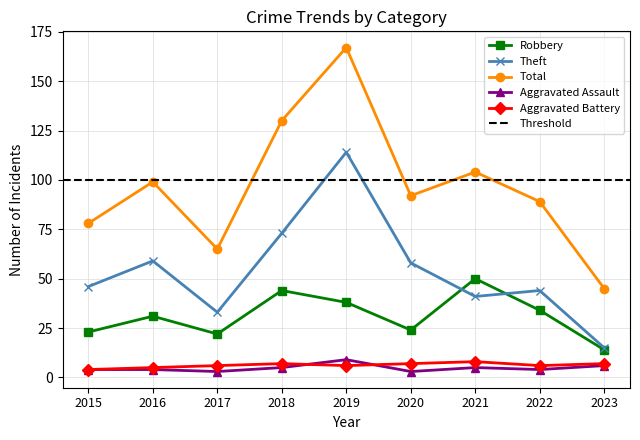

Reading left to right, transcribe all the data shown in this chart.

Robbery: 23	31	22	44	38	24	50	34	14
Theft: 46	59	33	73	114	58	41	44	15
Total: 78	99	65	130	167	92	104	89	45
Aggravated Assault: 4	4	3	5	9	3	5	4	6
Aggravated Battery: 4	5	6	7	6	7	8	6	7